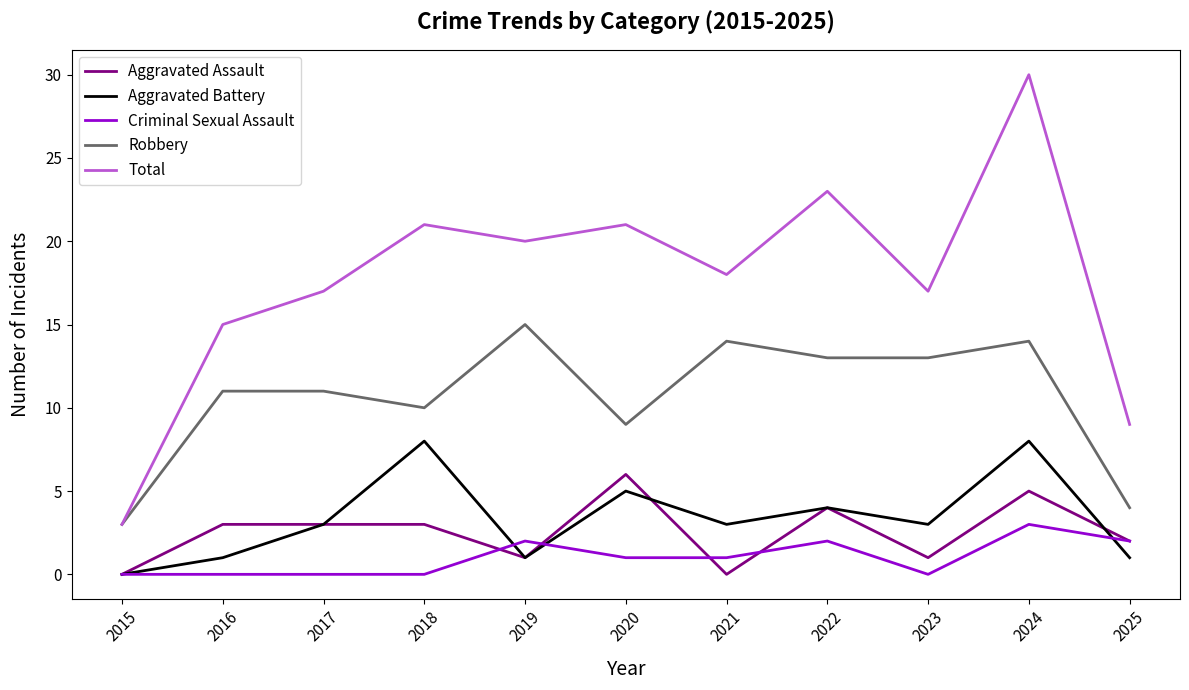

What is the spread (max minus min) of values at 2024?

27